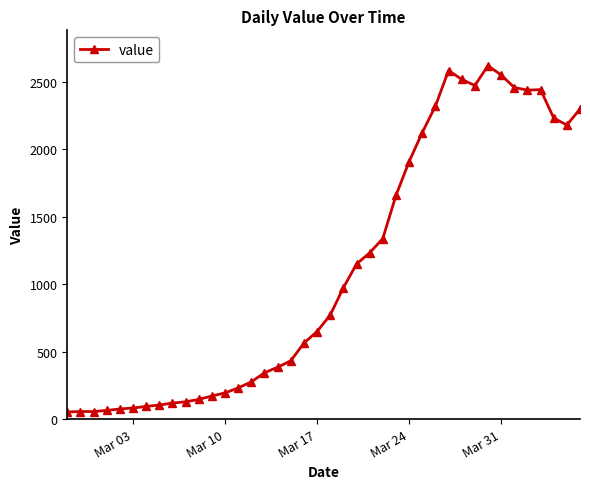

What is the greatest value displayed?

2619